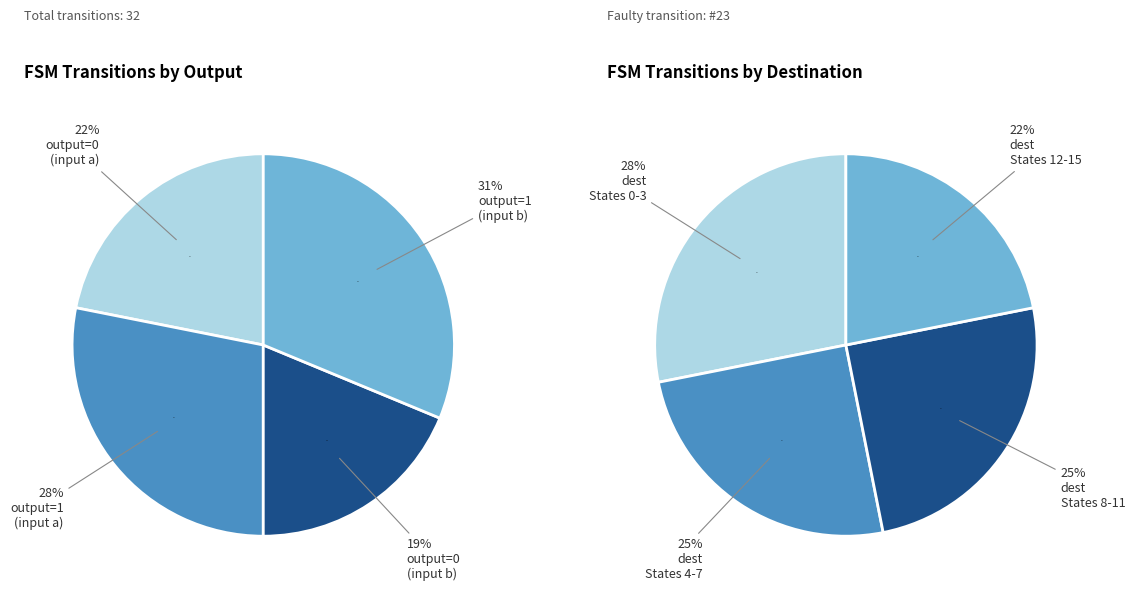

Is it true that State 8 b is 7% of the pie?

False